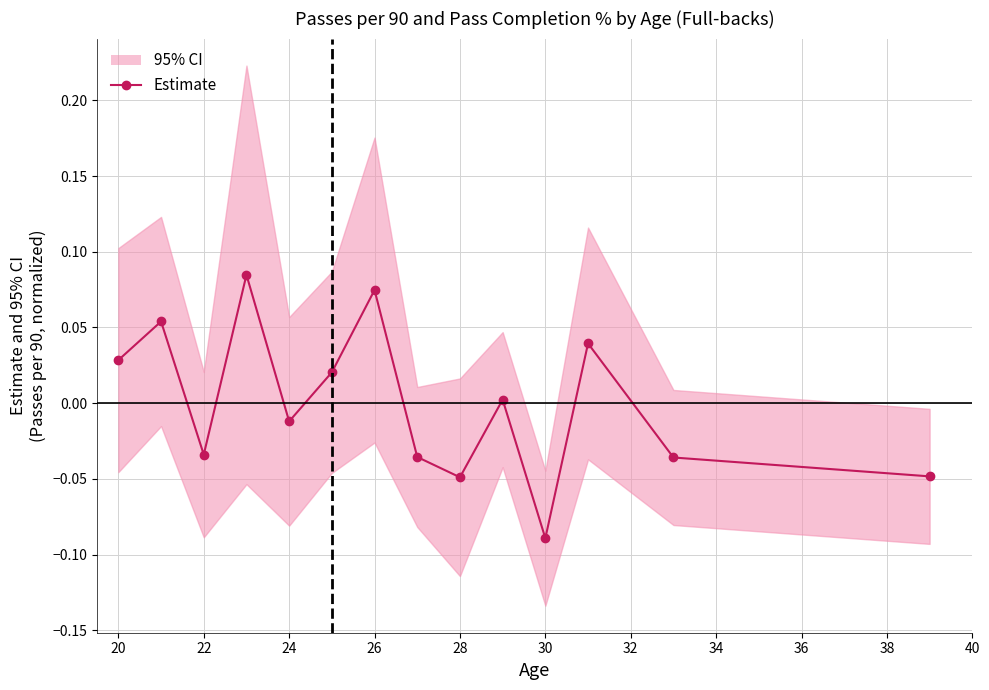

True or false: the data has more than 2 interior local peaks.

True